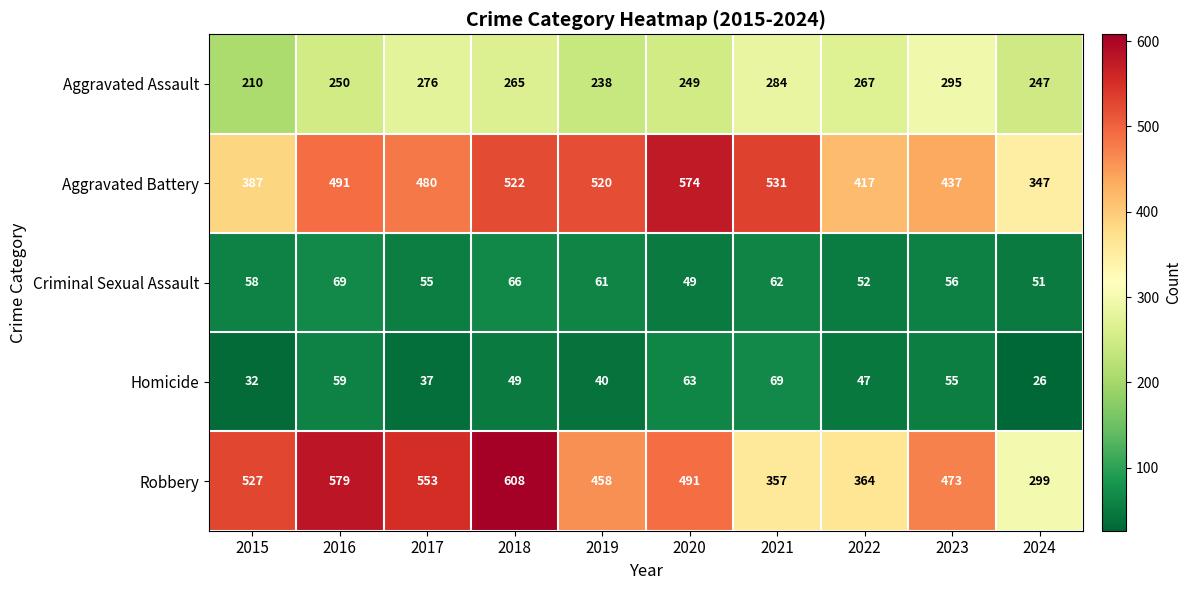

What is the approximate value of Criminal Sexual Assault at 2017, to the nearest 10?

60